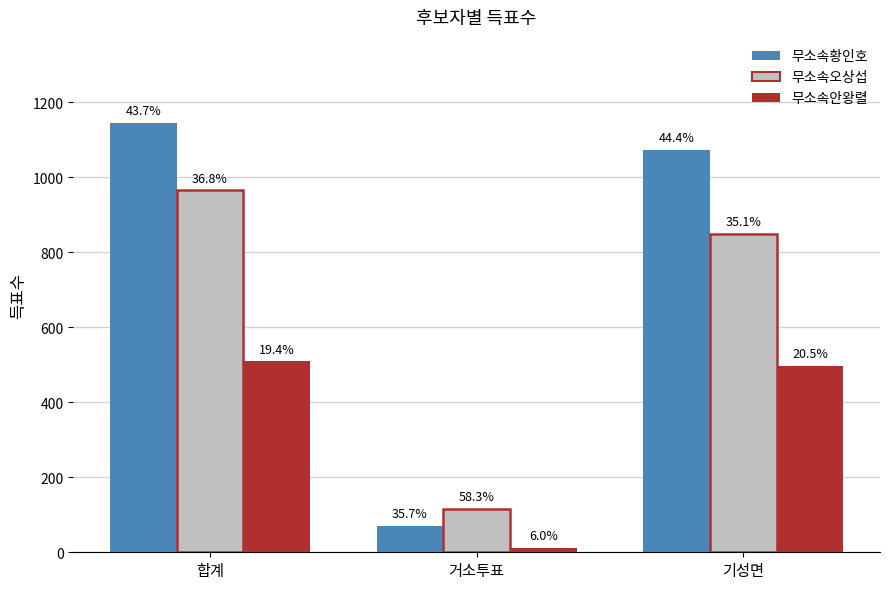

Is it true that 무소속오상섭 equals 116 at 거소투표?

True